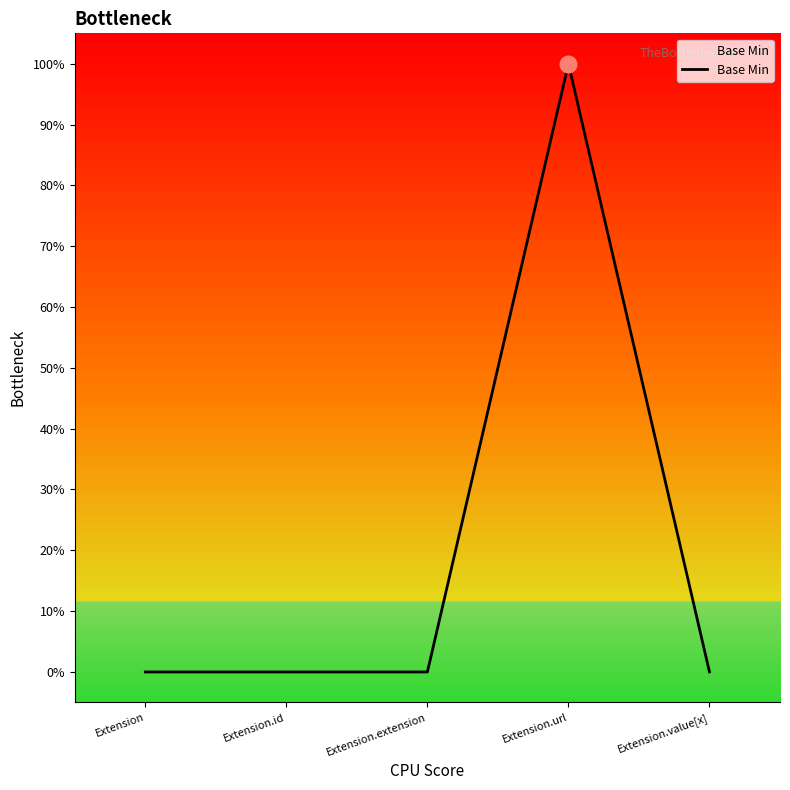

Which label corresponds to the largest value in the chart?

Extension.url